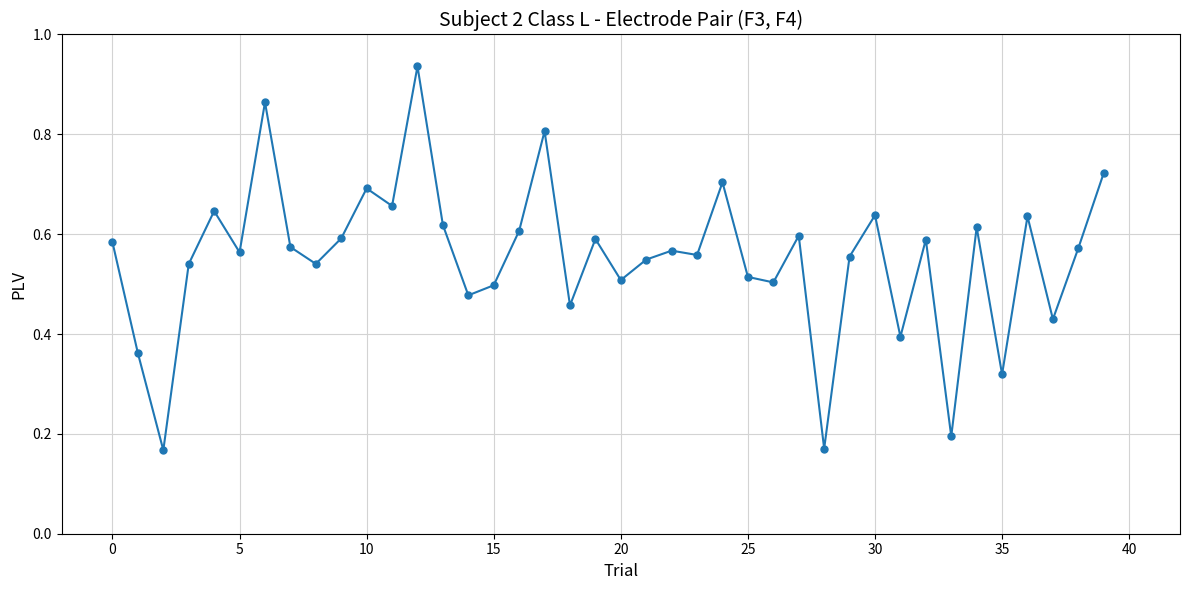

How many points are lower than both their immediate neighbors (excluding endpoints)?

14